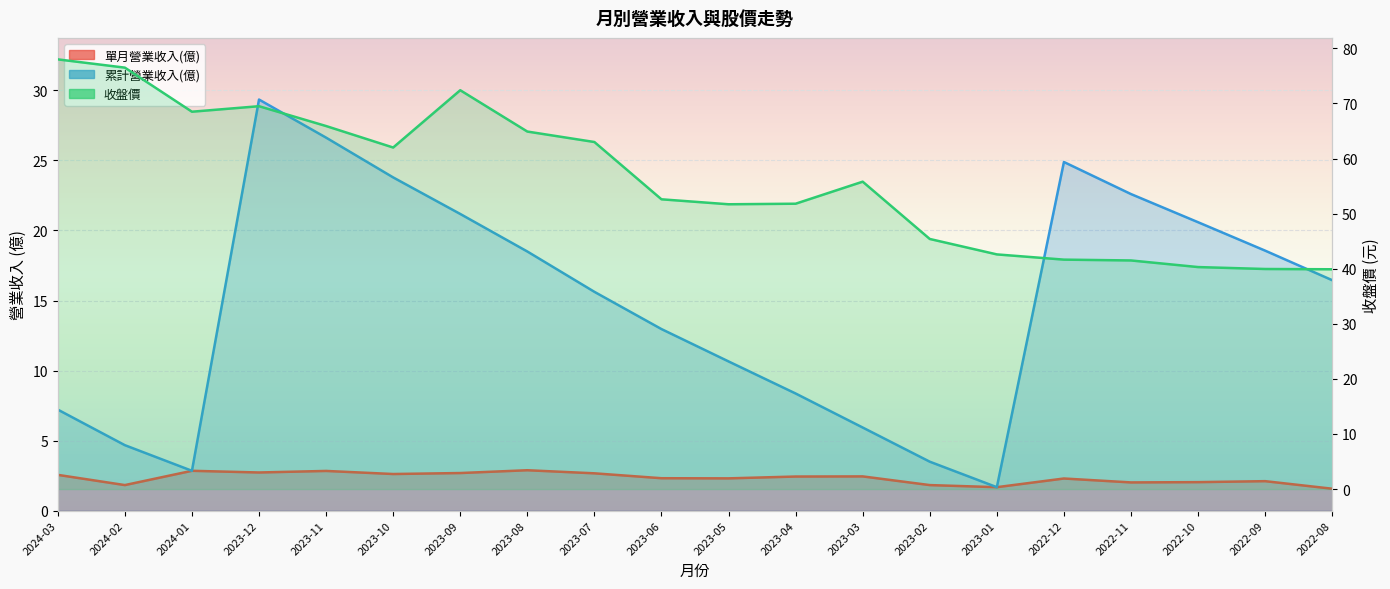

What is the difference between the highest and lowest values at 2022-10?

38.3